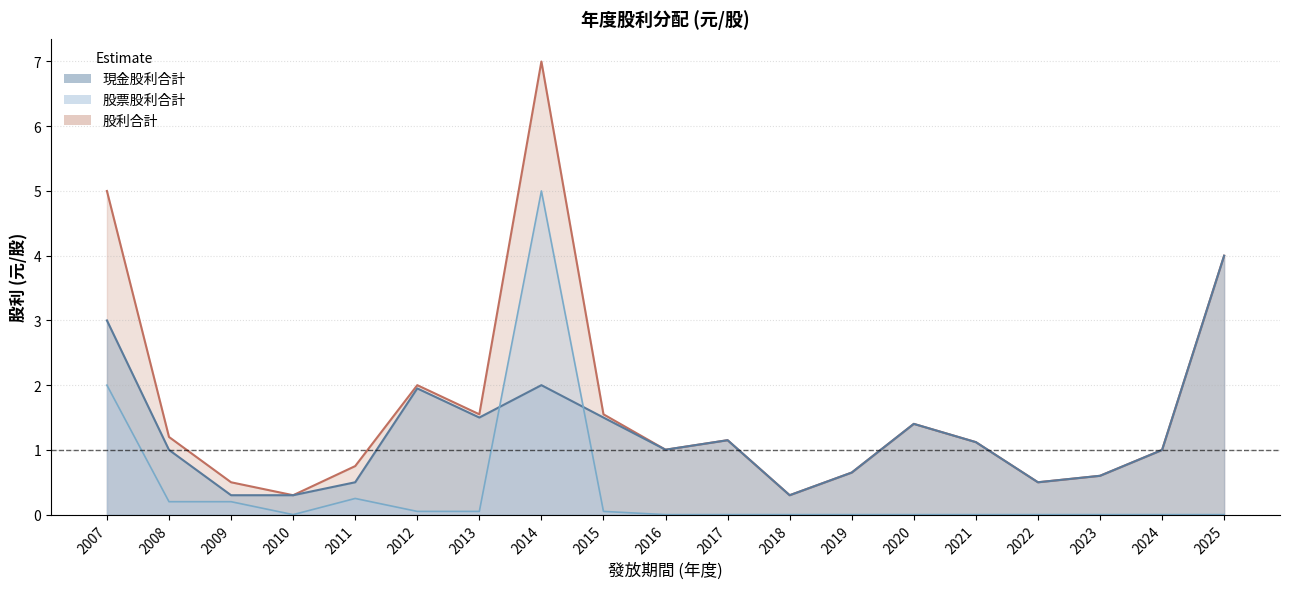

What are all the series names shown in the legend?

現金股利合計, 股票股利合計, 股利合計